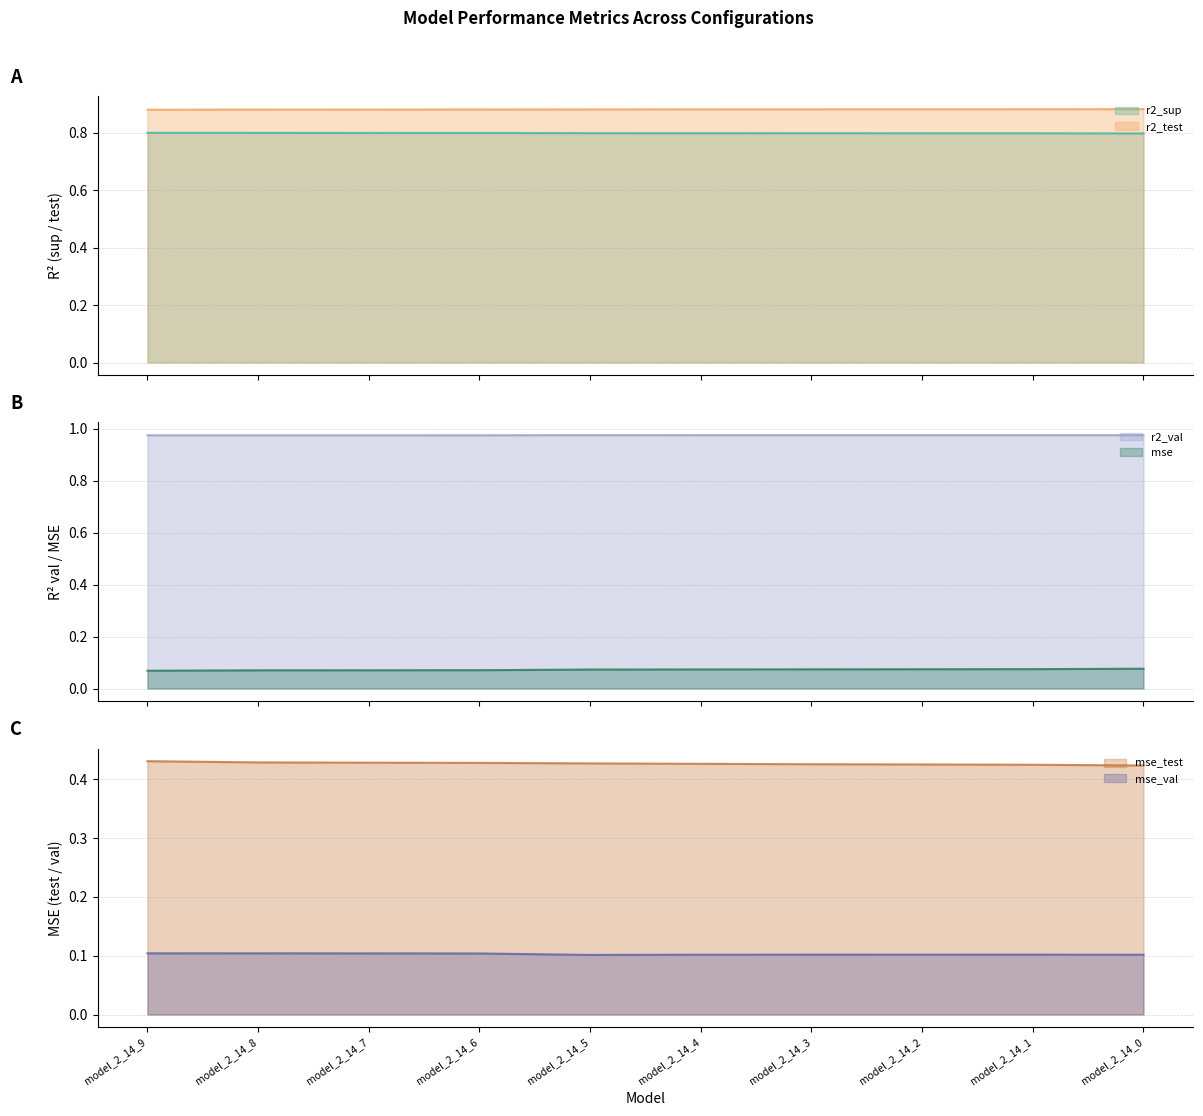

Rank the series at model_2_14_6 from lowest to highest value.

mse, mse_val, mse_test, r2_sup, r2_test, r2_val